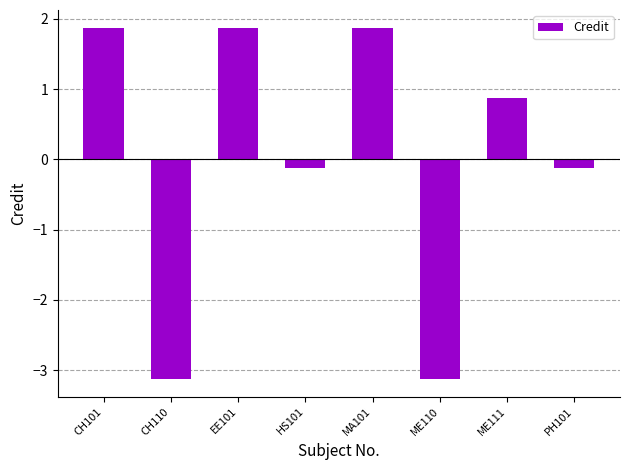

What is the label of the 1st bar from the left?

CH101